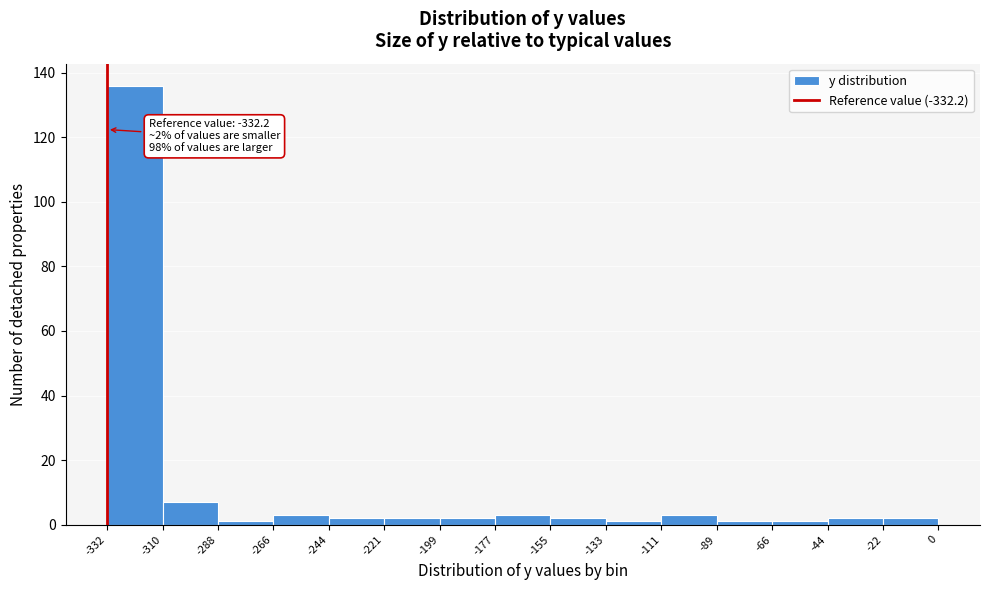

Over which range of the x-axis is the bar tallest?

-332 to -310